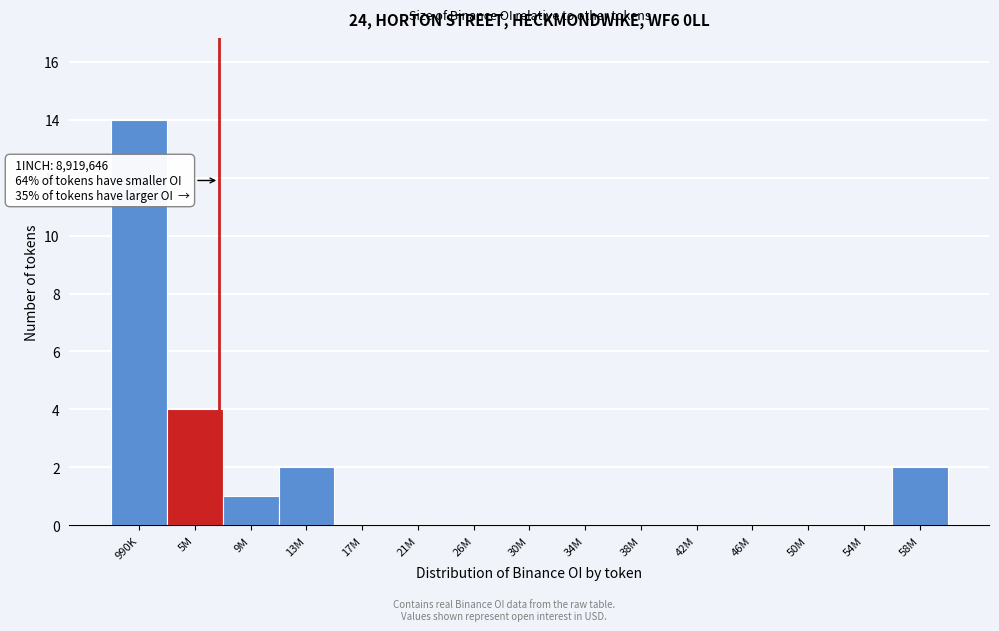

Reading left to right, transcribe all the data shown in this chart.

990K=14	5M=4	9M=1	13M=2	17M=0	21M=0	26M=0	30M=0	34M=0	38M=0	42M=0	46M=0	50M=0	54M=0	58M=2